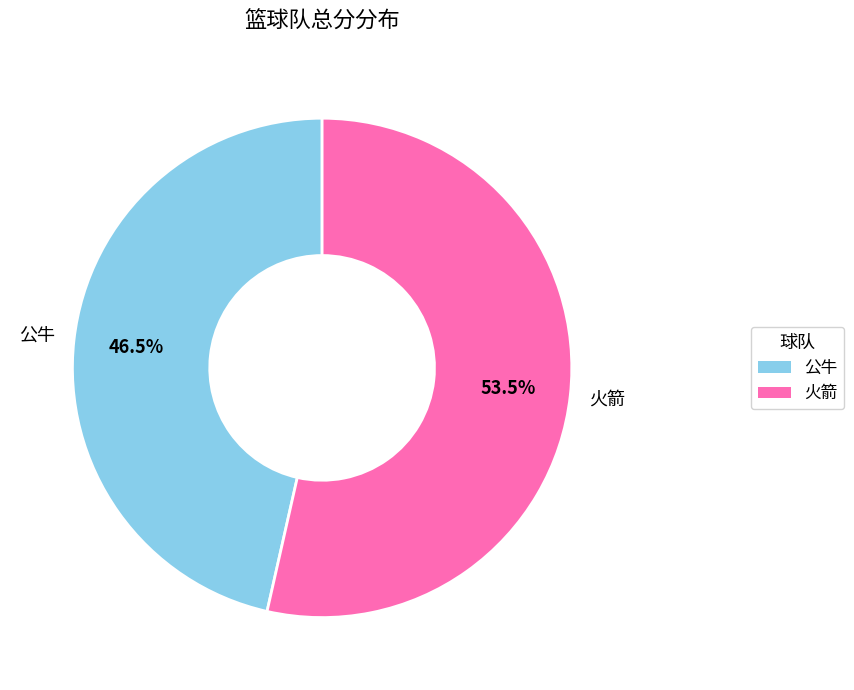

Between 火箭 and 公牛, which is larger?

火箭